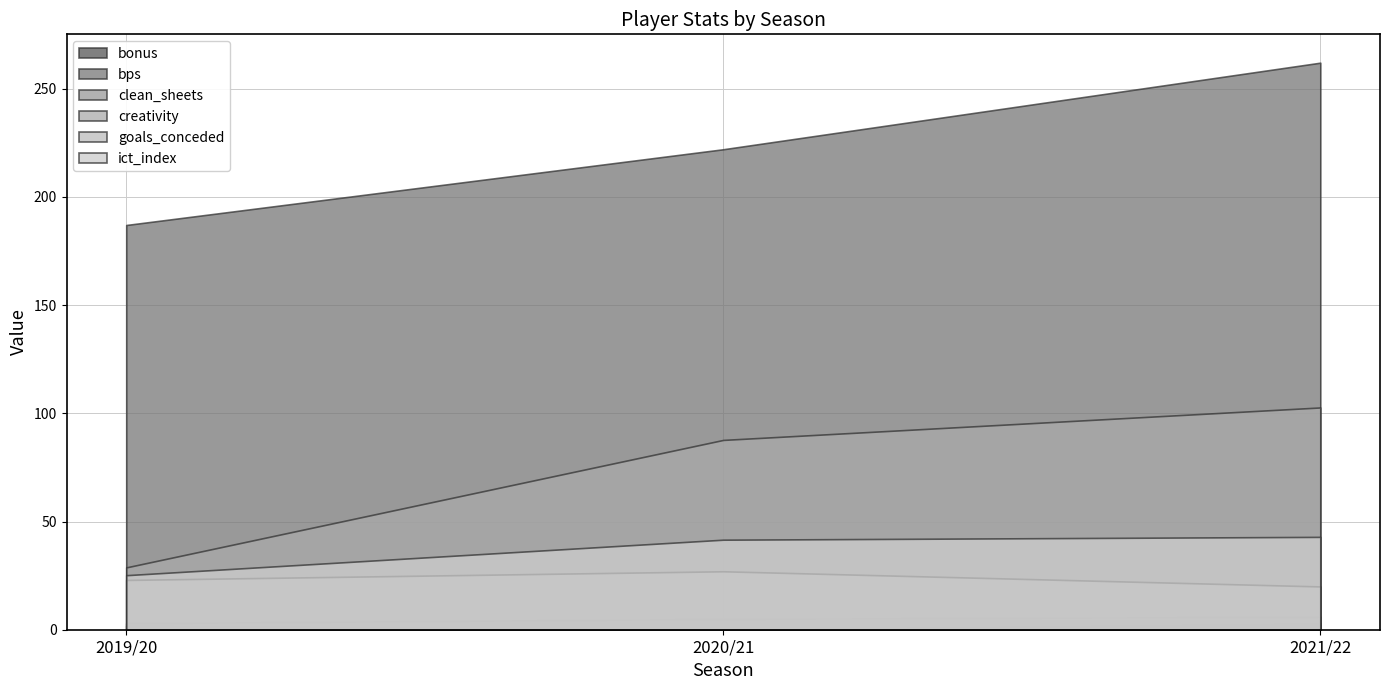

Which series has the widest spread of values?

bps